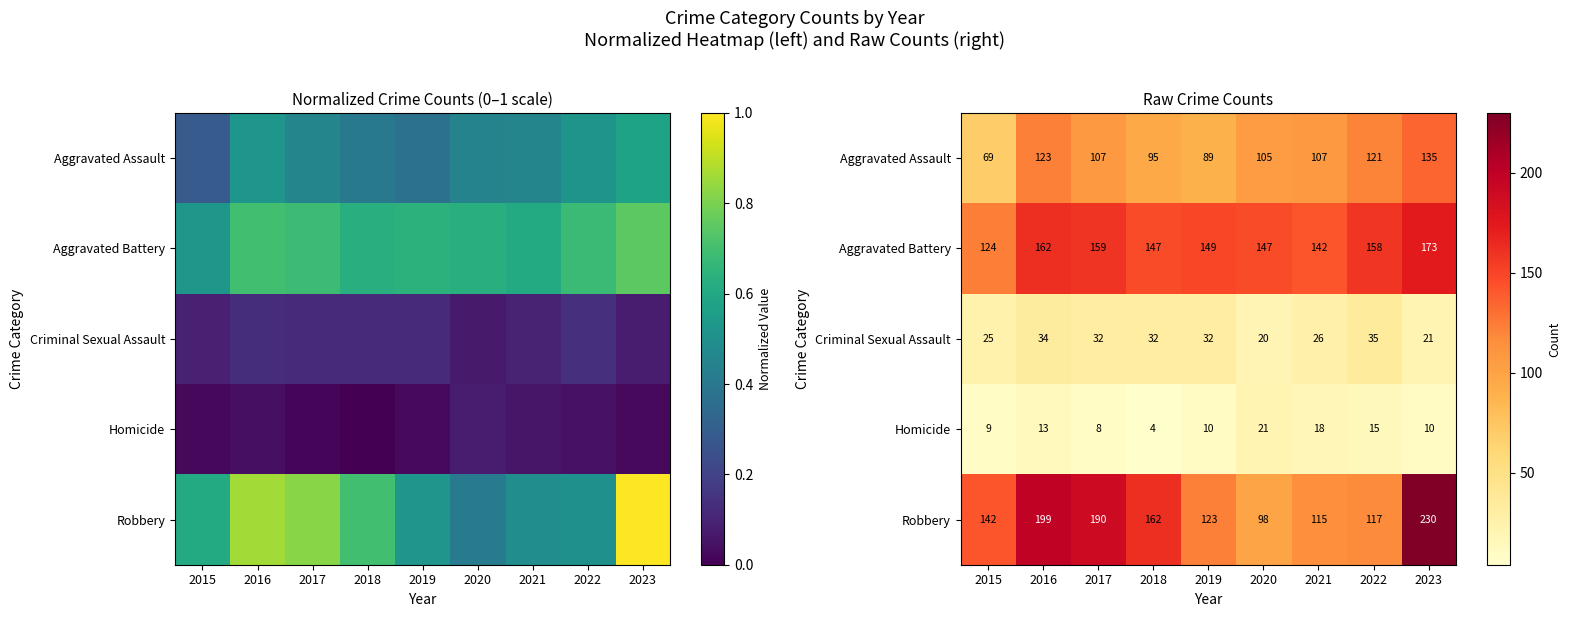

What is the difference between the highest and lowest values at 2016?

186